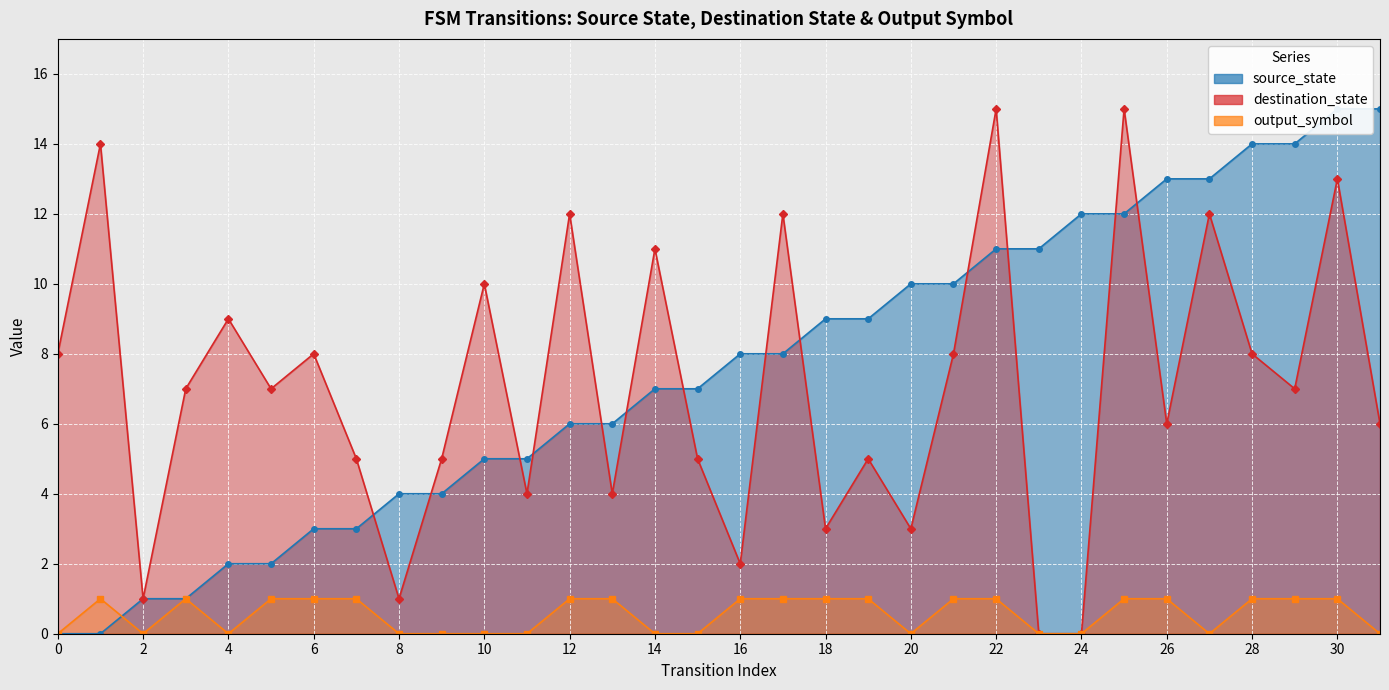

The value of destination_state at 21 is 8. True or false?

True